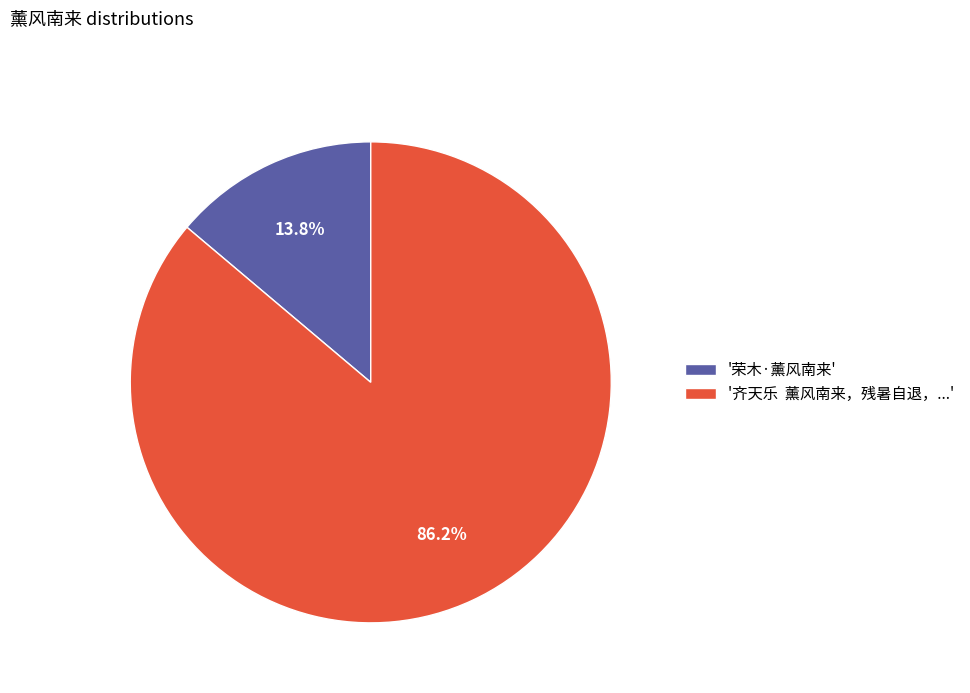

Rank the categories by value from highest to lowest.

'齐天乐 薰风南来，残暑自退，...', '荣木·薰风南来'